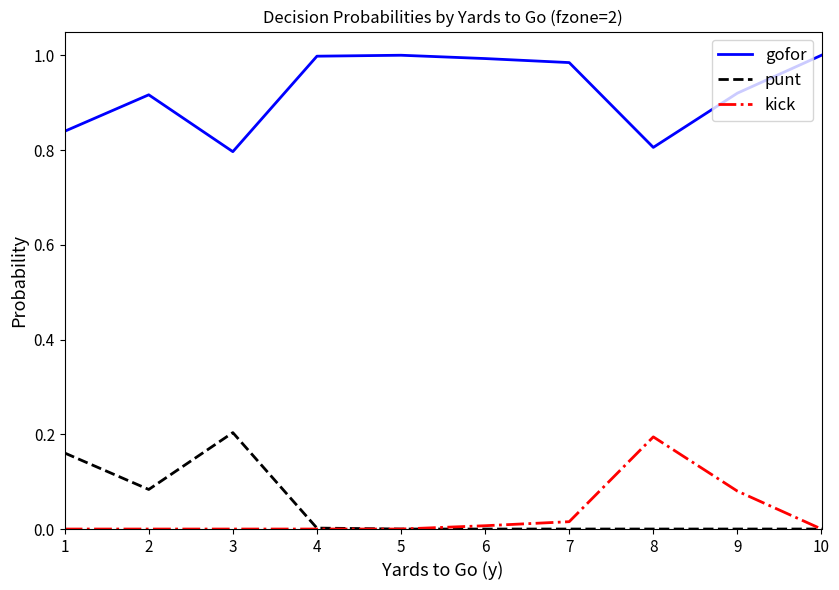

True or false: gofor and kick cross at least once.

False